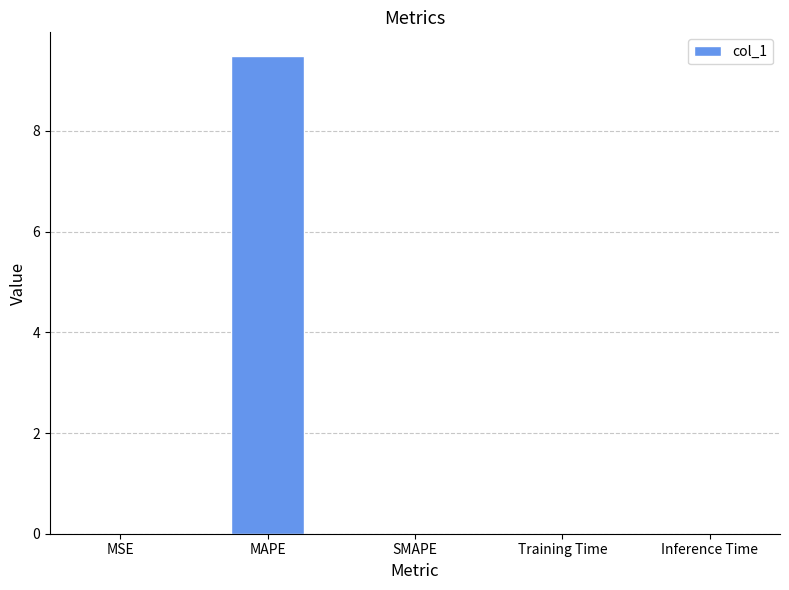

What is the sum of all values?

9.5